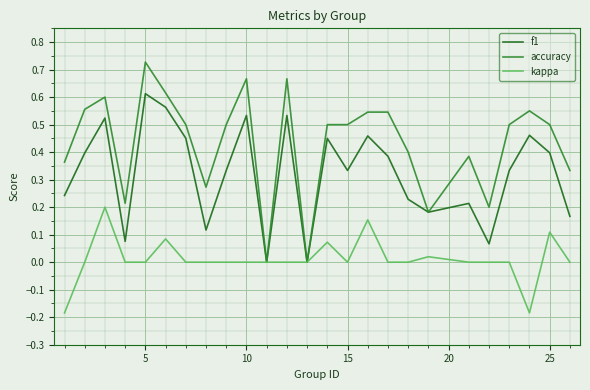

List the series in order of their overall mean, lowest first.

kappa, f1, accuracy